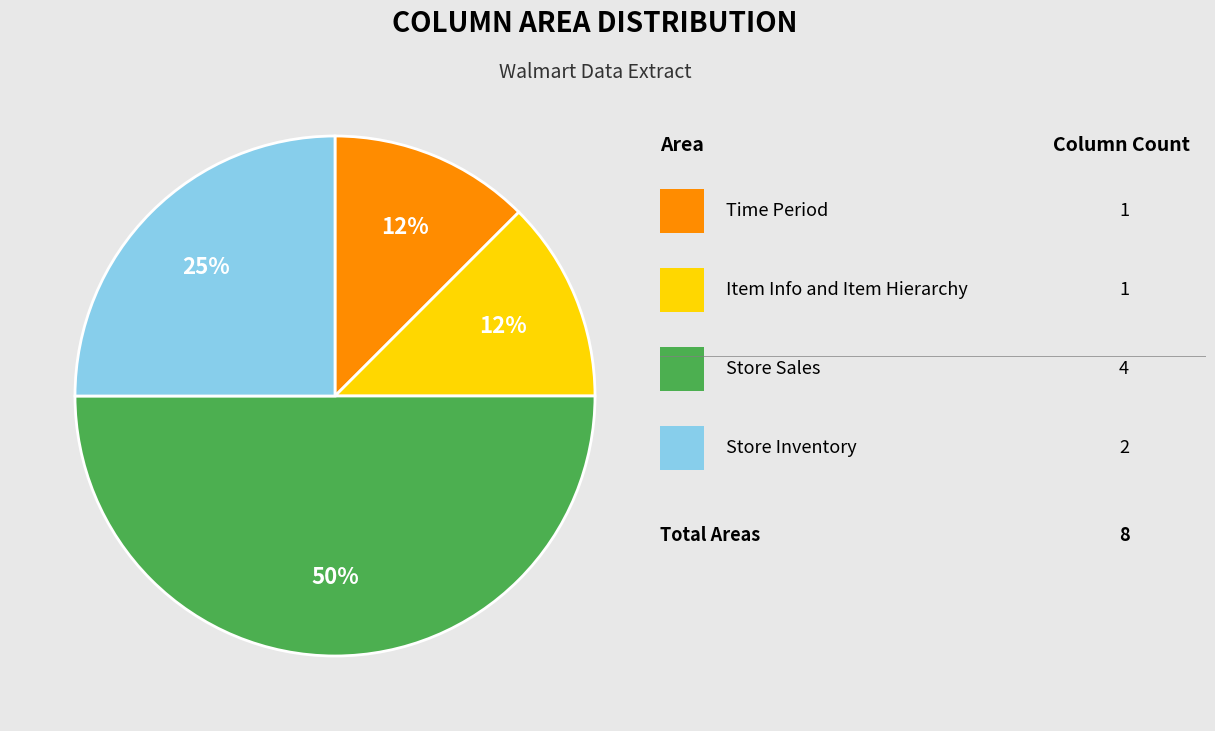

To the nearest percent, what is the average slice percentage?

25%